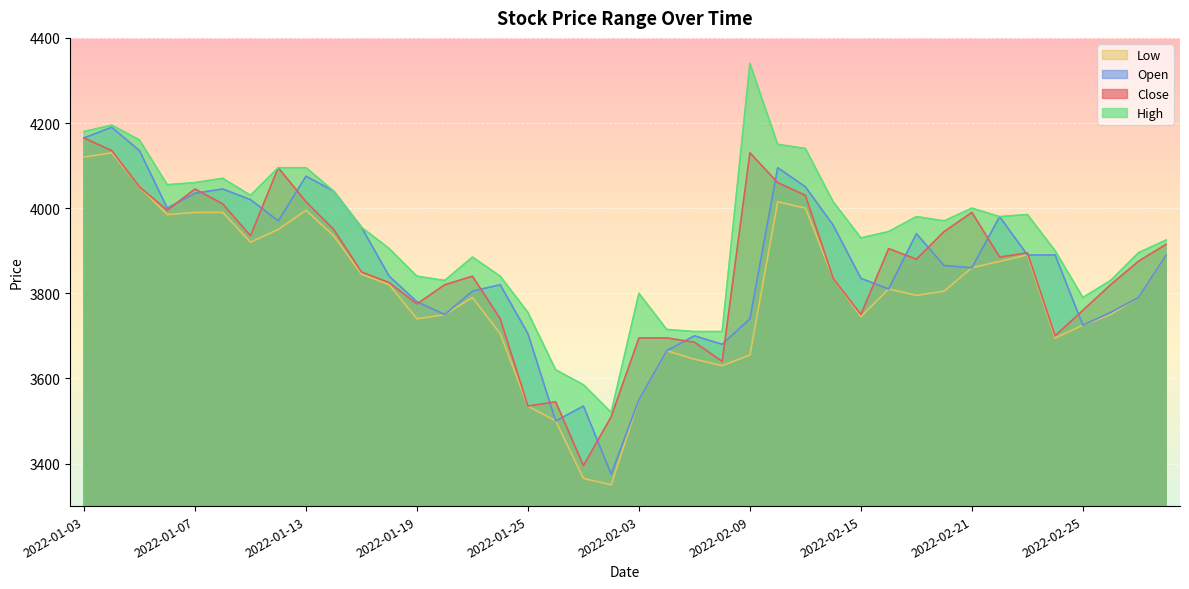

Count the number of categories in the chart.

40